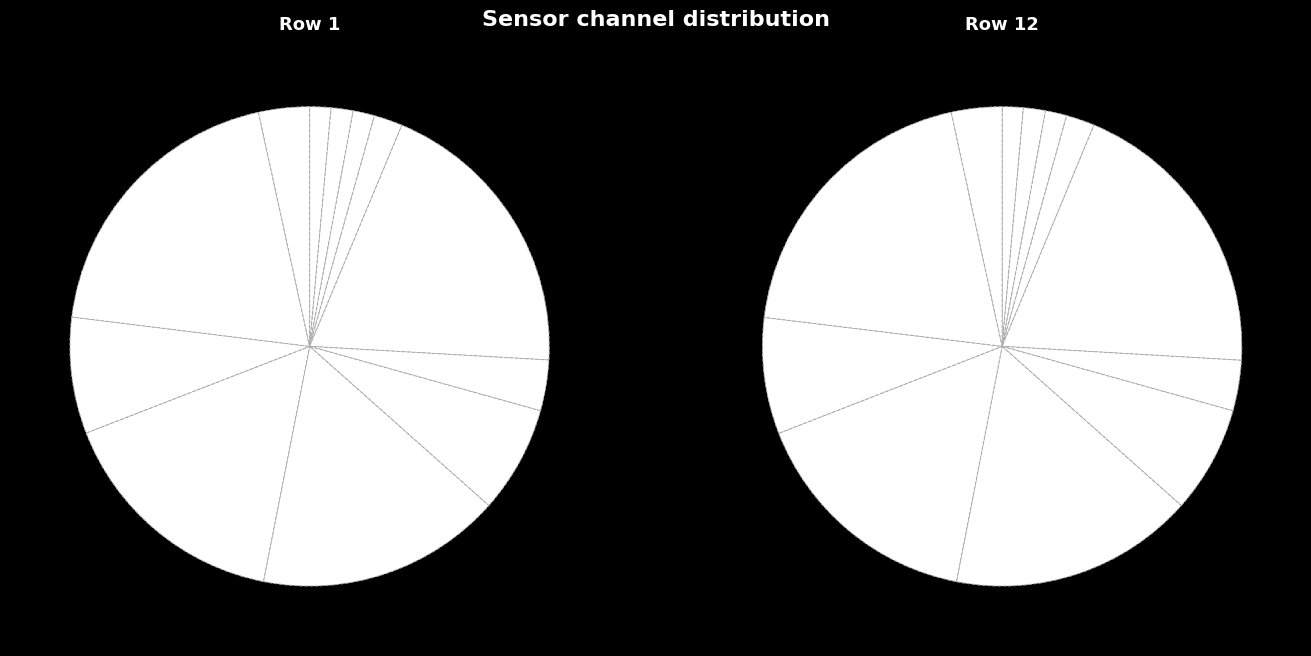

Which series has the largest range (max minus min)?

AS04